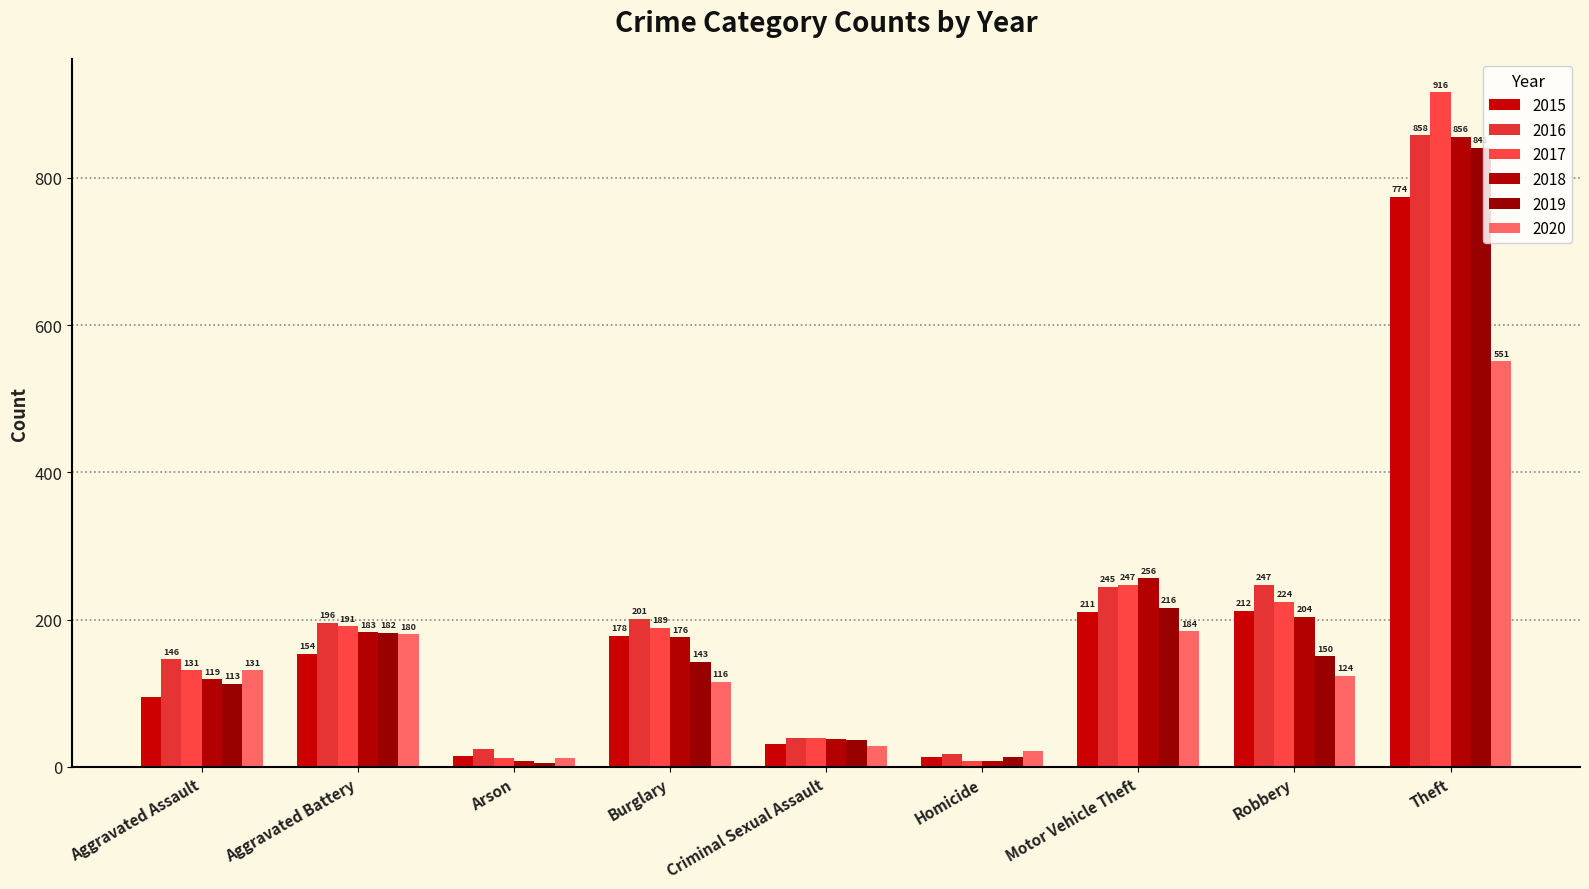

Rank the categories by 2016 value from lowest to highest.

Homicide, Arson, Criminal Sexual Assault, Aggravated Assault, Aggravated Battery, Burglary, Motor Vehicle Theft, Robbery, Theft